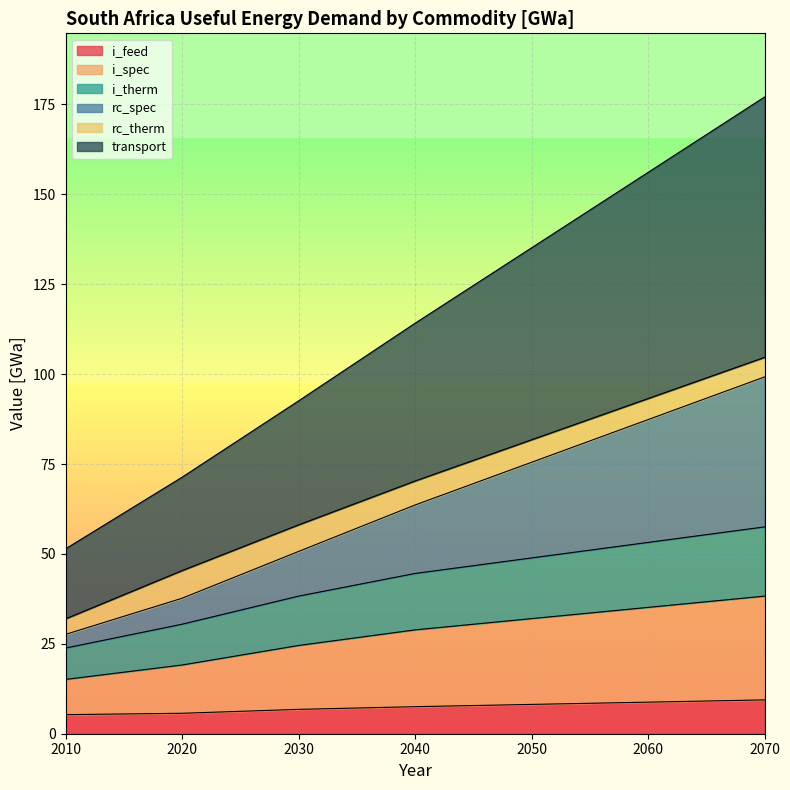

At which category is the sum across all series the highest?

2070